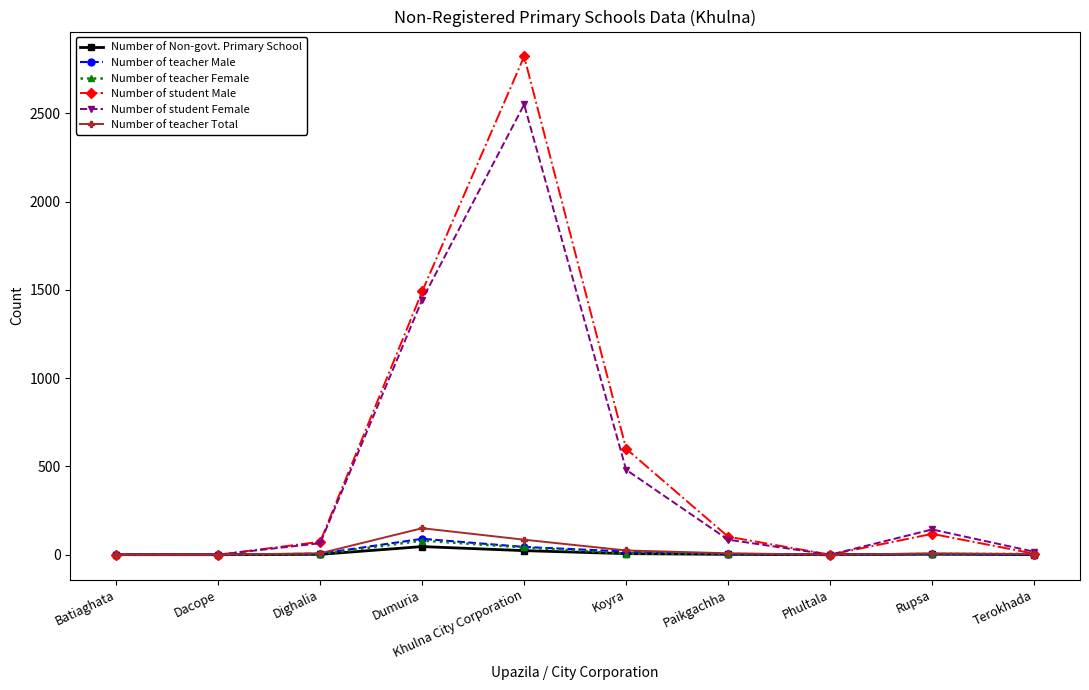

Which label corresponds to the largest value in the chart?

Khulna City Corporation